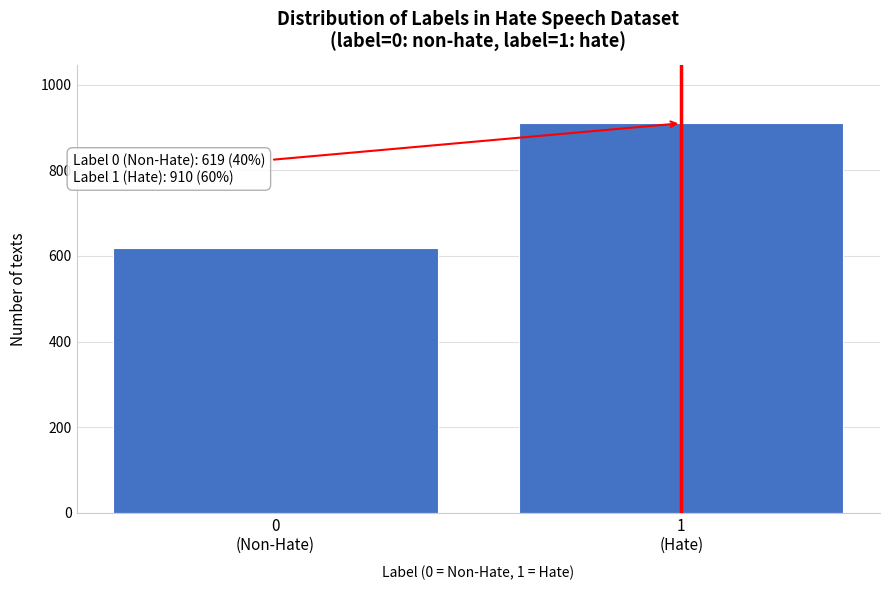

Reading left to right, what are all the values shown in this chart?

619	910